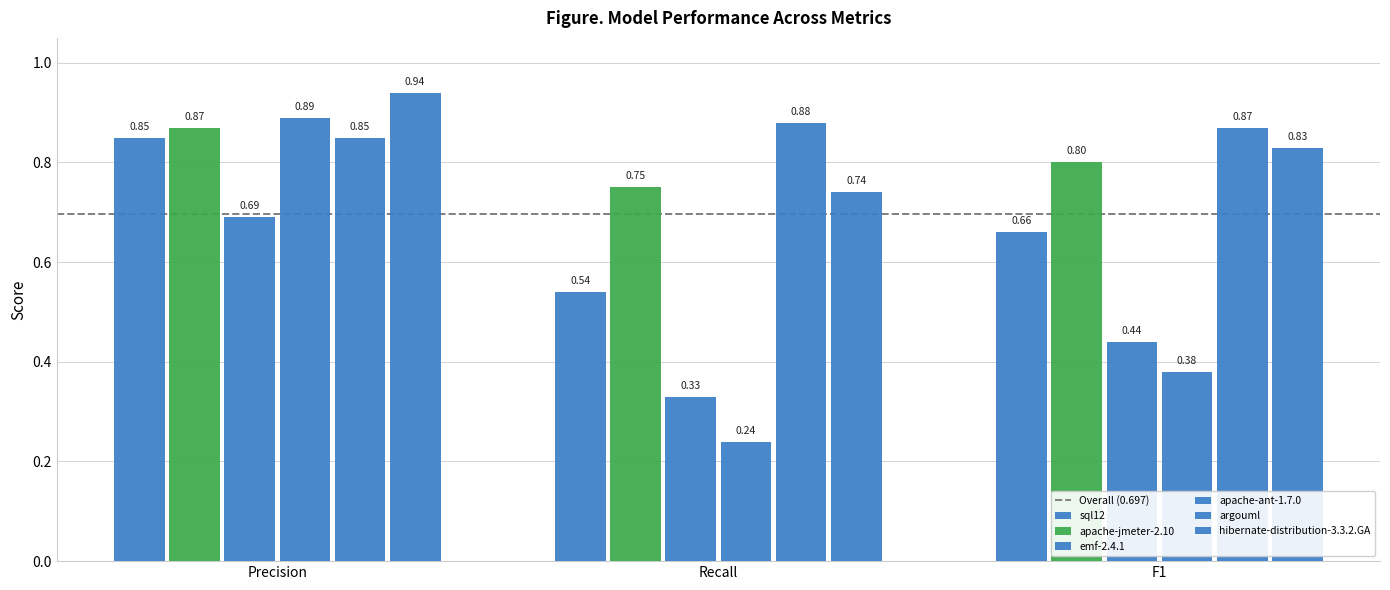

Rank the categories by apache-jmeter-2.10 value from lowest to highest.

Recall, F1, Precision